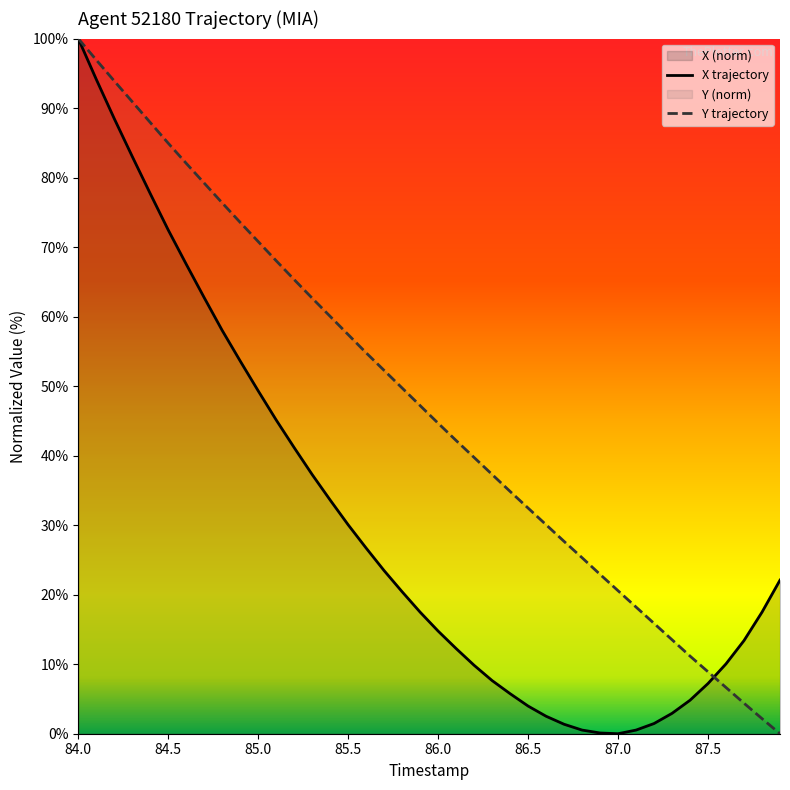

True or false: Y trajectory has a value of 57.4 at 85.5.

True